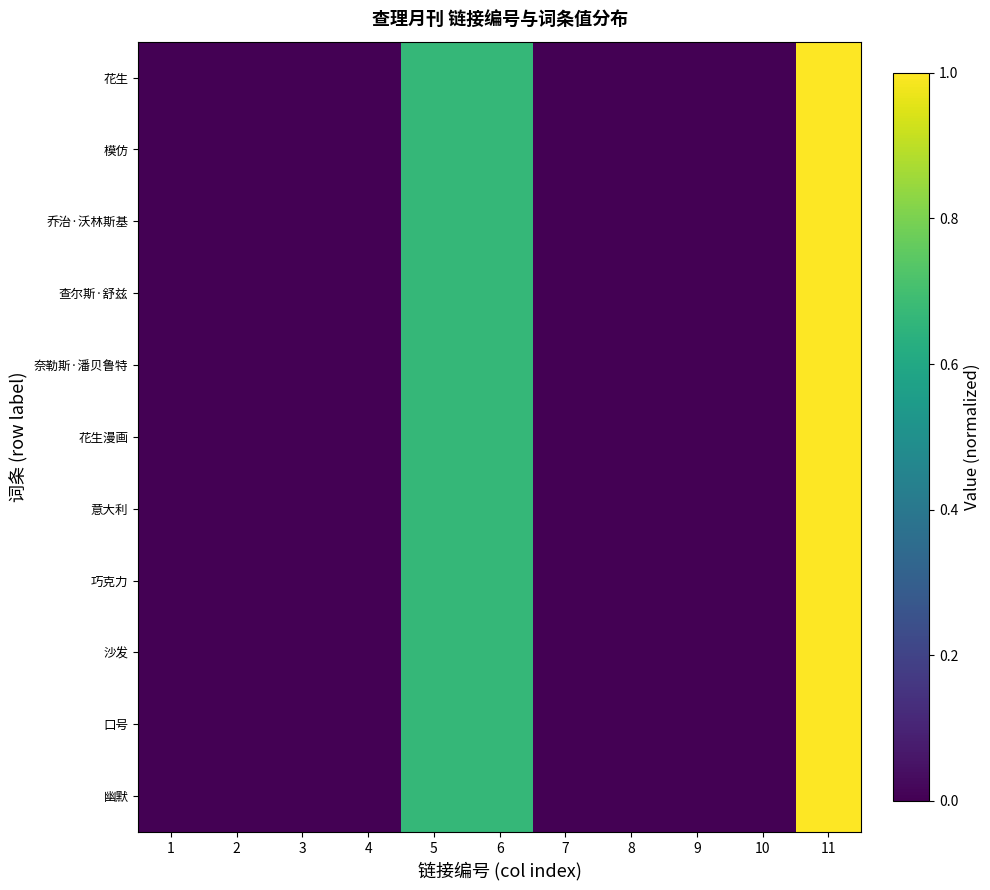

Between 3 and 5, which series saw the biggest shift?

幽默